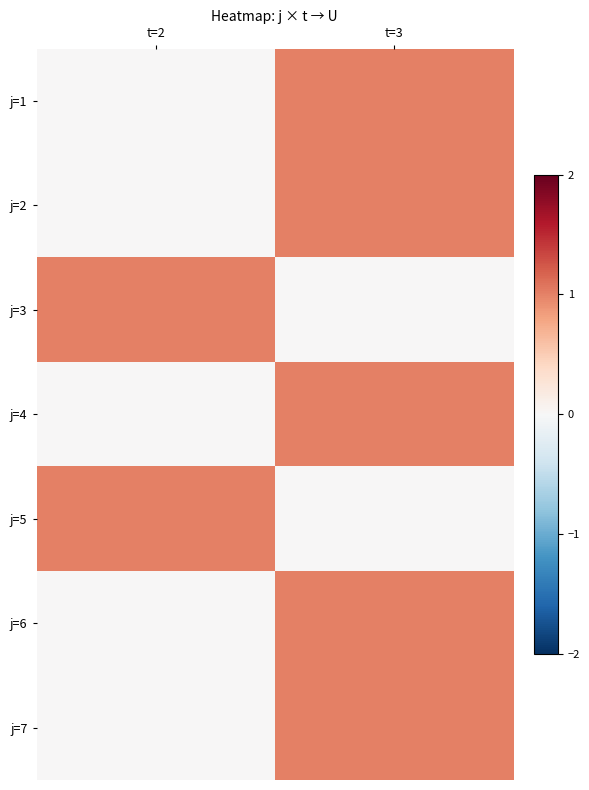

What is the spread (max minus min) of values at t=2?

1